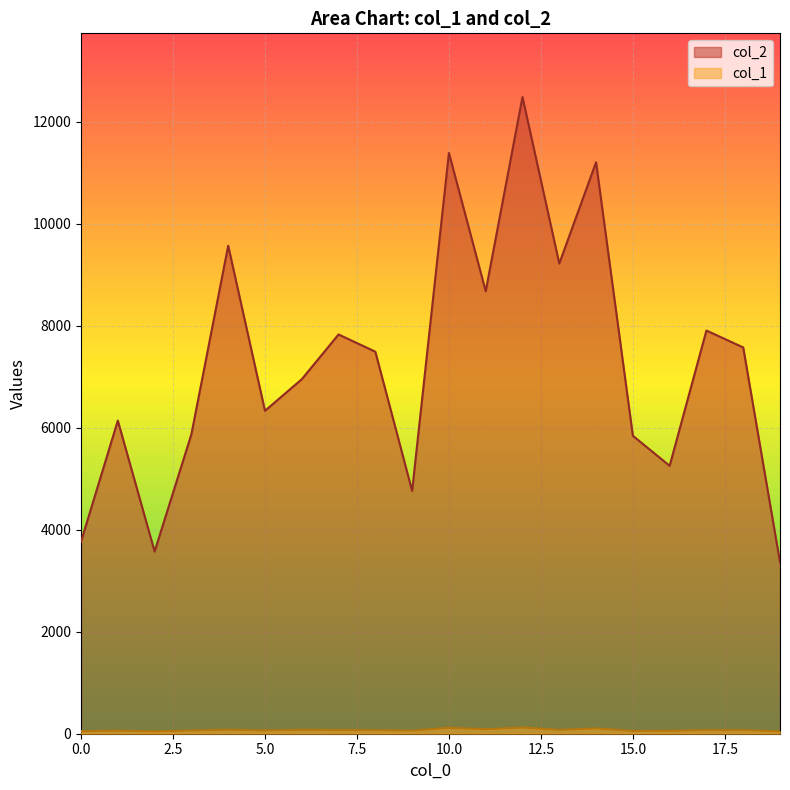

The value of col_2 at 11 is 12192. True or false?

False